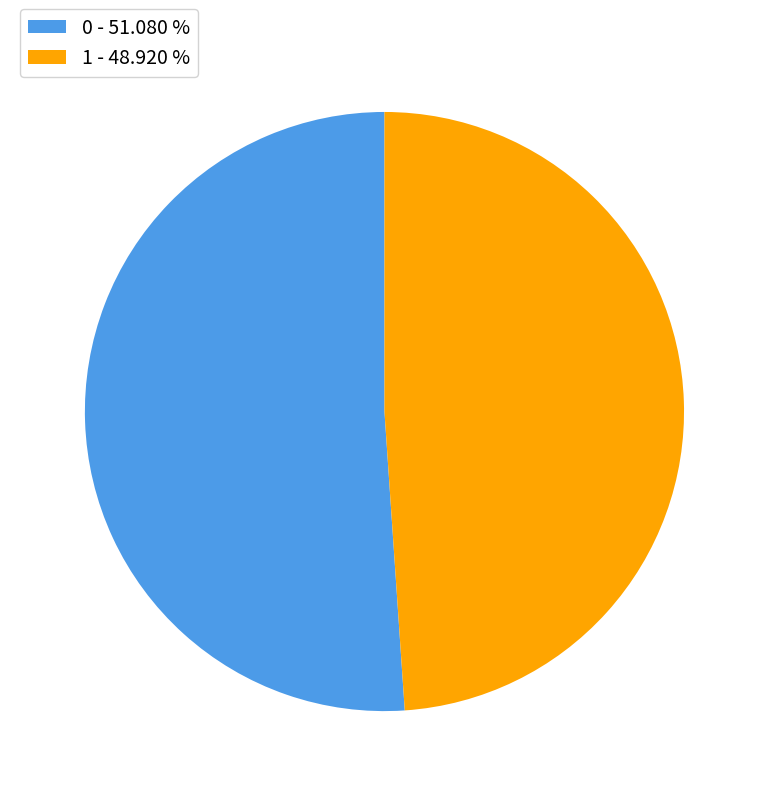

True or false: 0 accounts for 51% of the total.

True